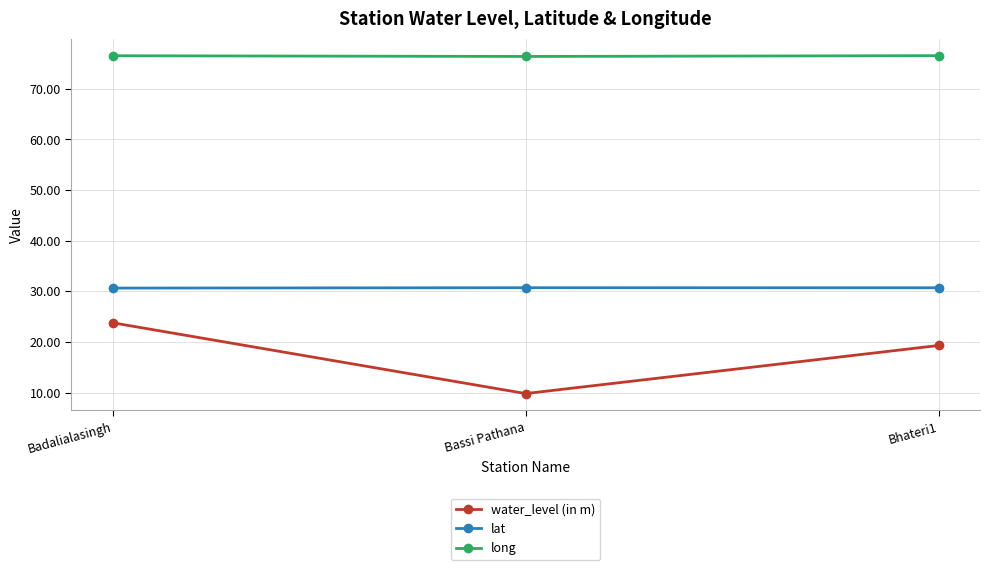

The long series shows 128.6 at Badalialasingh. True or false?

False